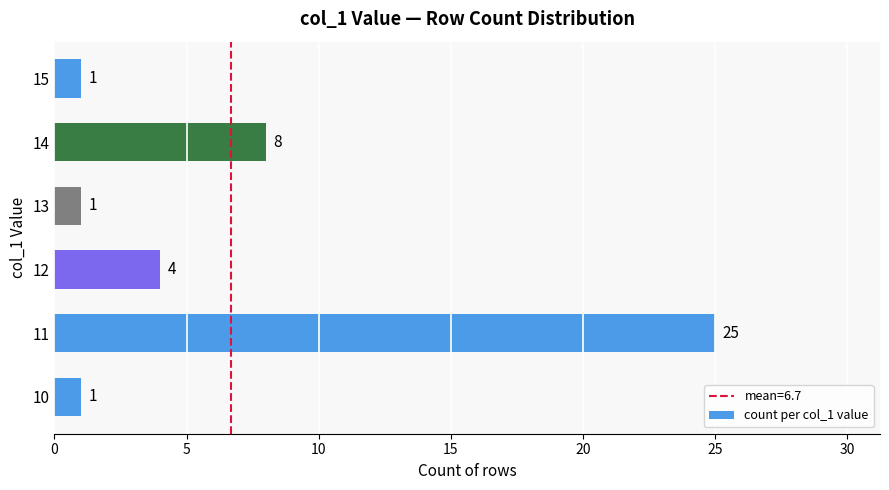

The value at 10 is 1. True or false?

True